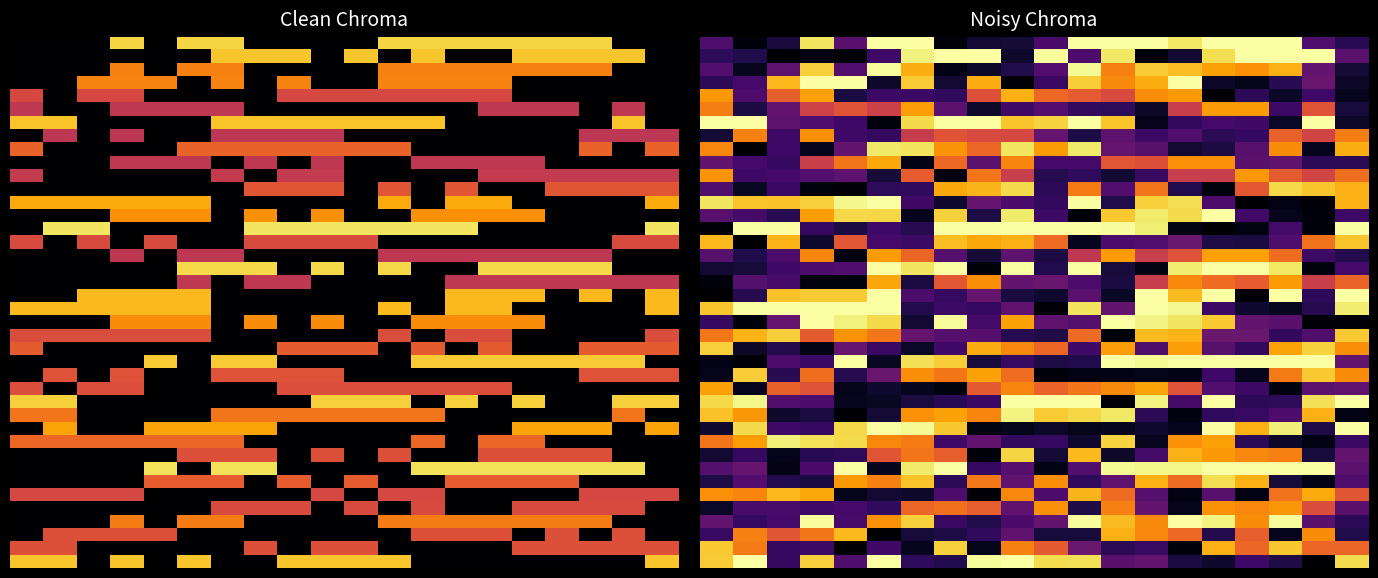

What is the greatest value displayed?

1.0